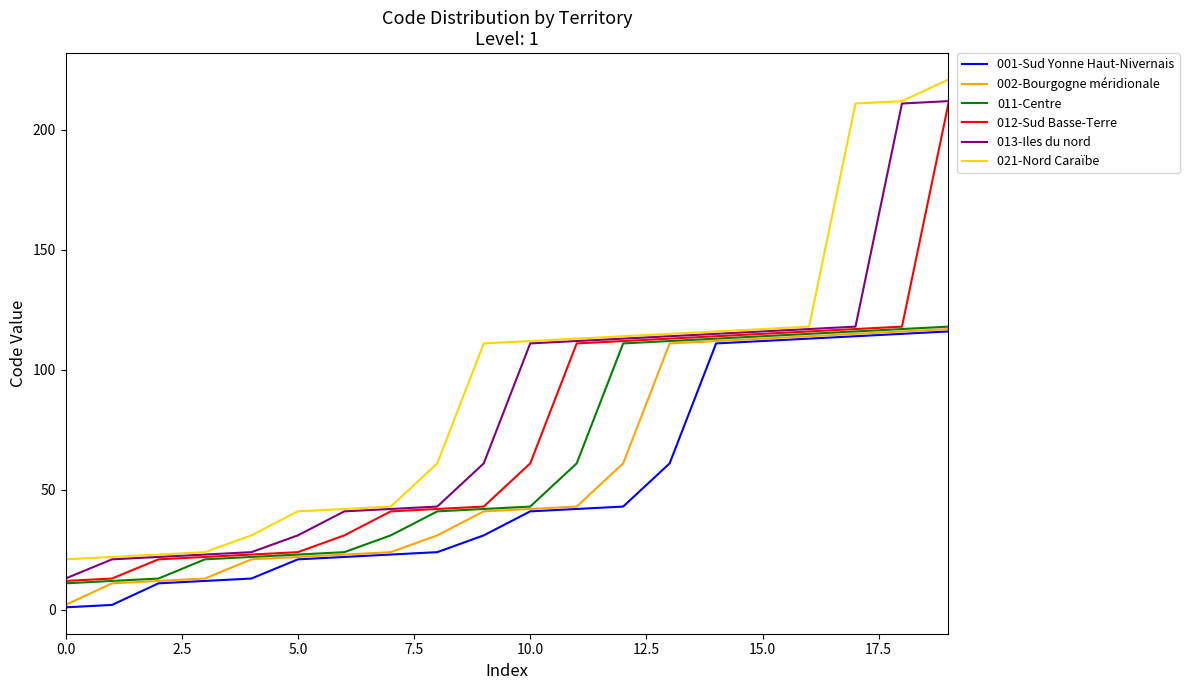

Which series has the largest total across all categories?

021-Nord Caraïbe